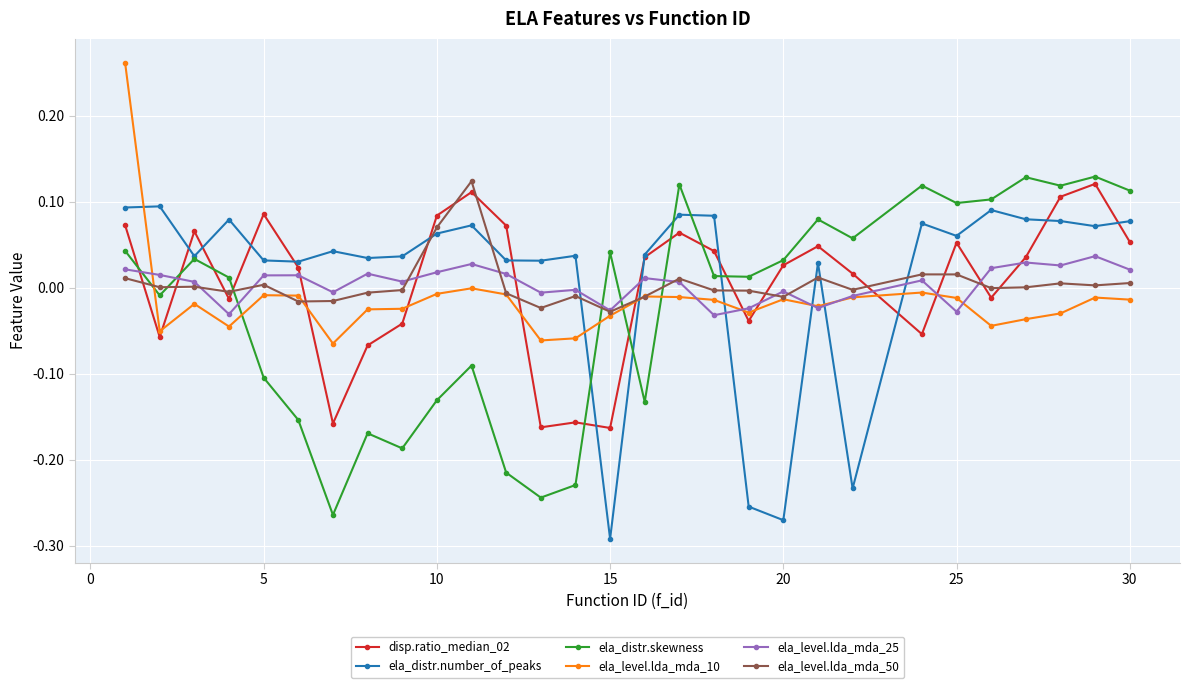

Count the number of categories in the chart.

29